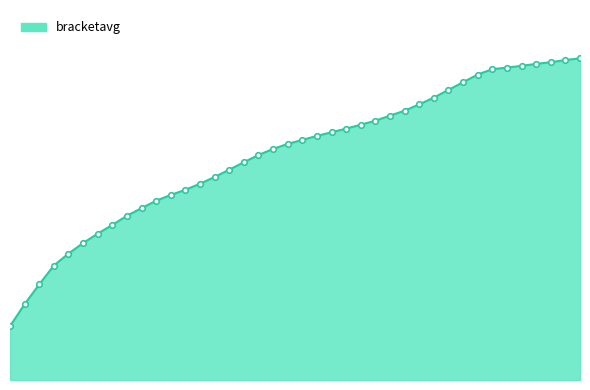

Does the chart have visible grid lines?

No